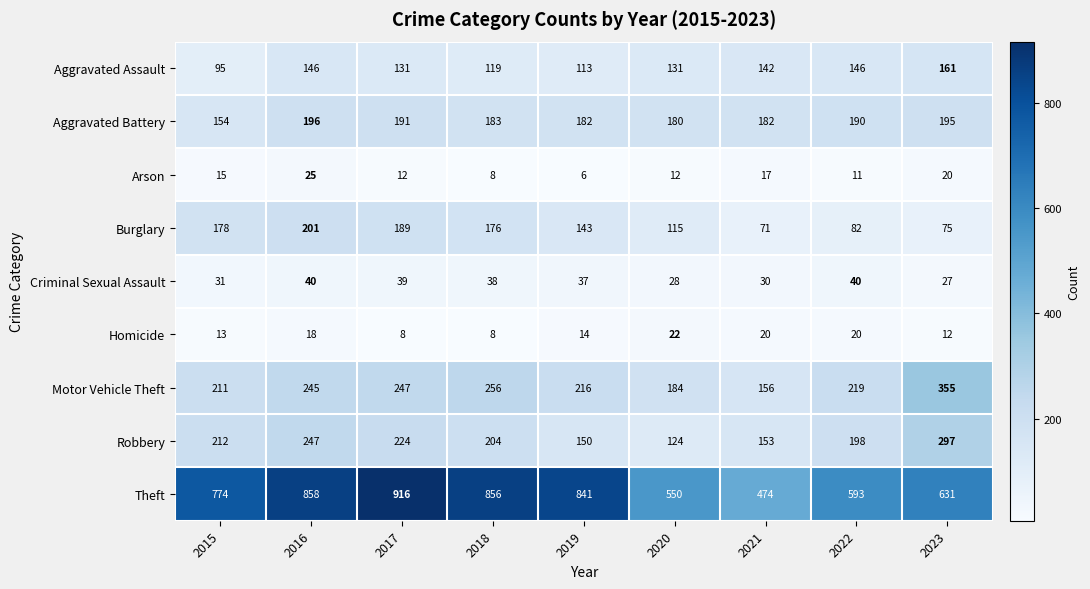

How many series are shown in this chart?

9